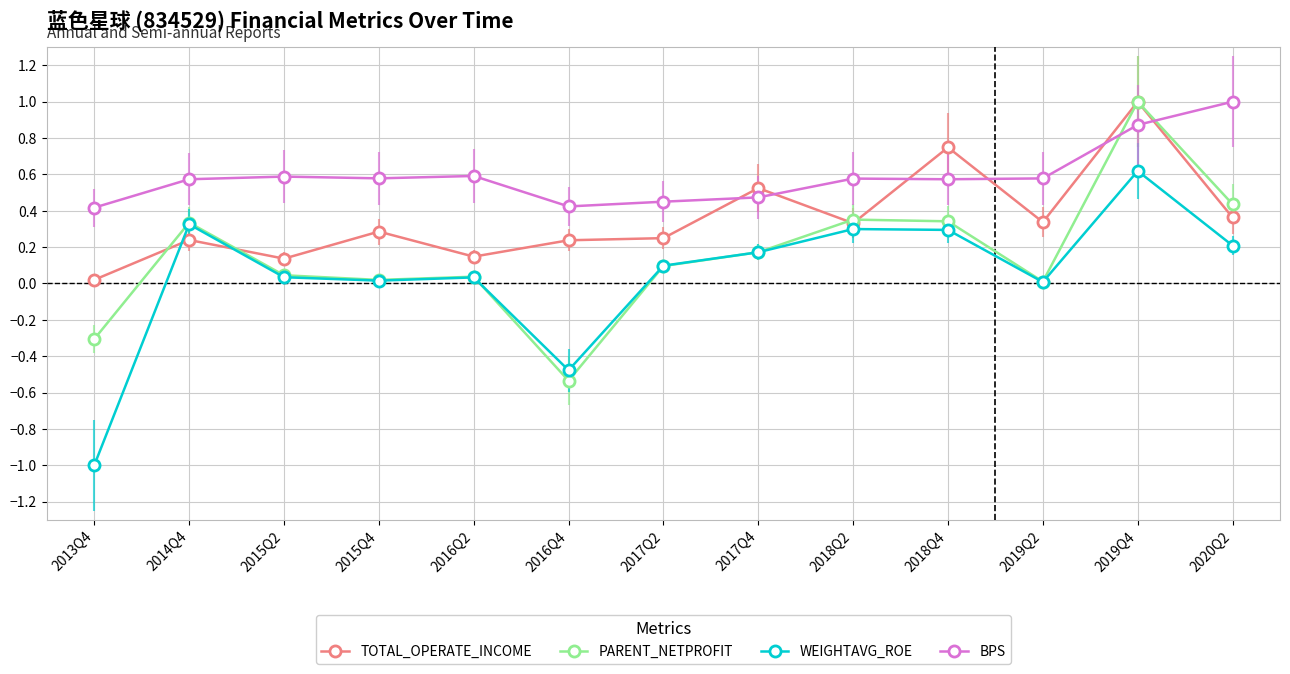

Is the value of TOTAL_OPERATE_INCOME at 2017Q4 greater than the value of BPS at 2019Q4?

No